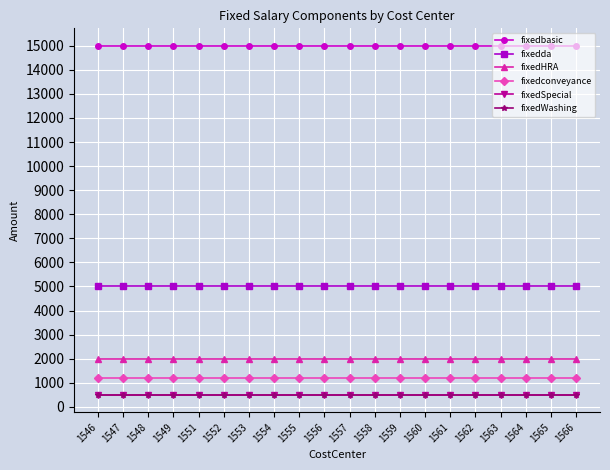

Does the chart have visible grid lines?

Yes